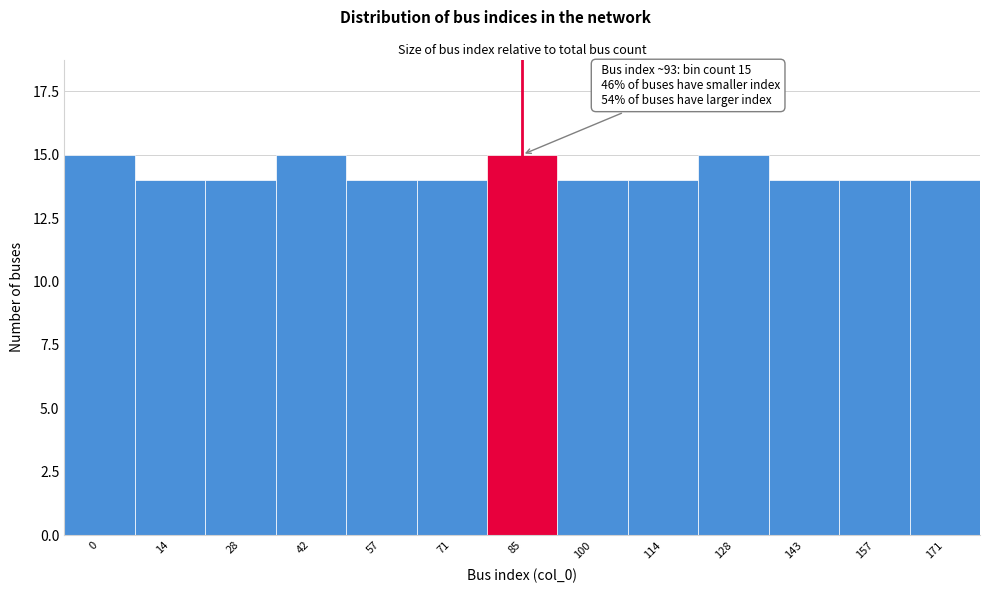

Reading left to right, extract all data points from this chart.

0=15	14=14	28=14	42=15	57=14	71=14	85=15	100=14	114=14	128=15	143=14	157=14	171=14